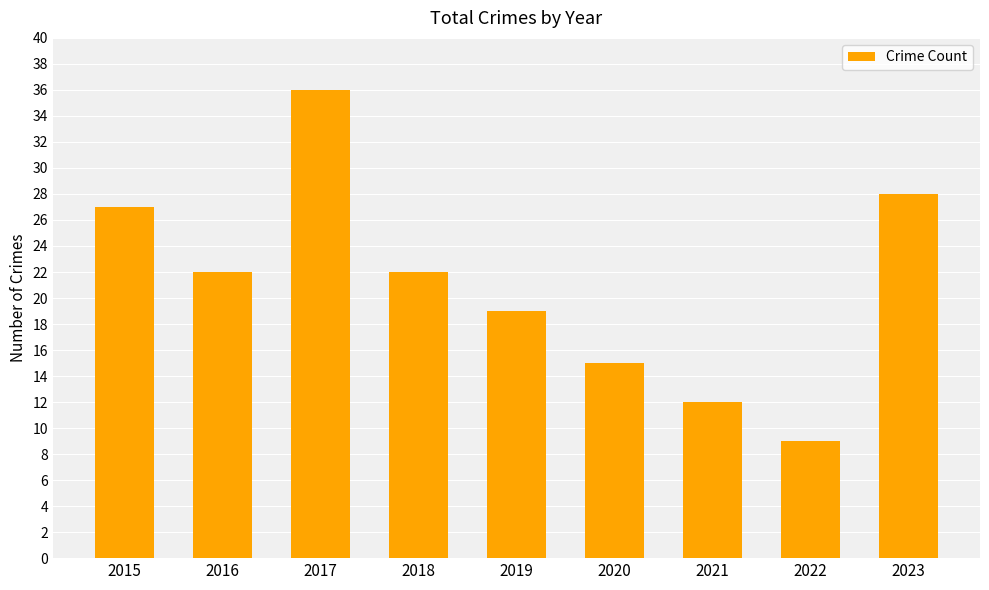

The value at 2022 is 4. True or false?

False